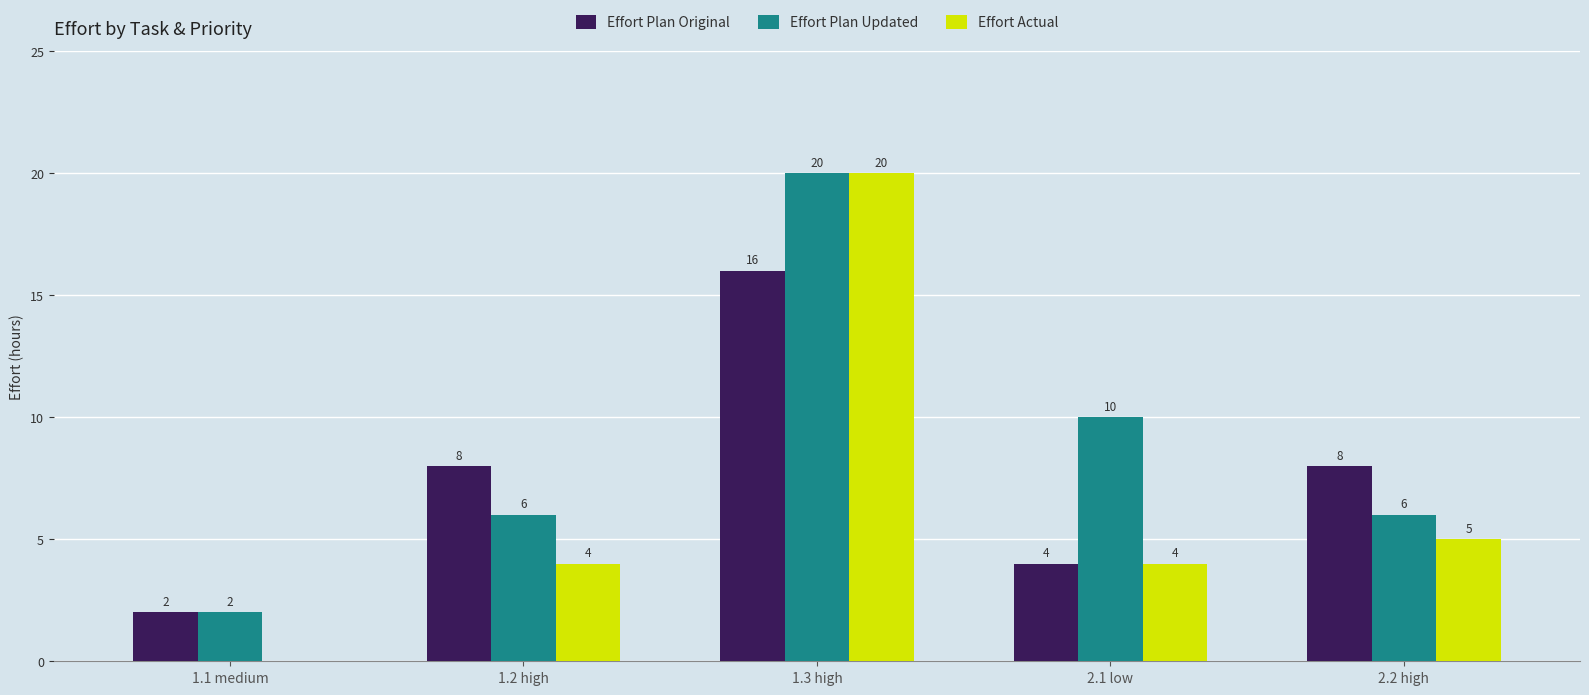

Reading left to right, list all the values displayed in this chart.

Effort Plan Original: 1.1 medium=2	1.2 high=8	1.3 high=16	2.1 low=4	2.2 high=8
Effort Plan Updated: 1.1 medium=2	1.2 high=6	1.3 high=20	2.1 low=10	2.2 high=6
Effort Actual: 1.1 medium=0	1.2 high=4	1.3 high=20	2.1 low=4	2.2 high=5